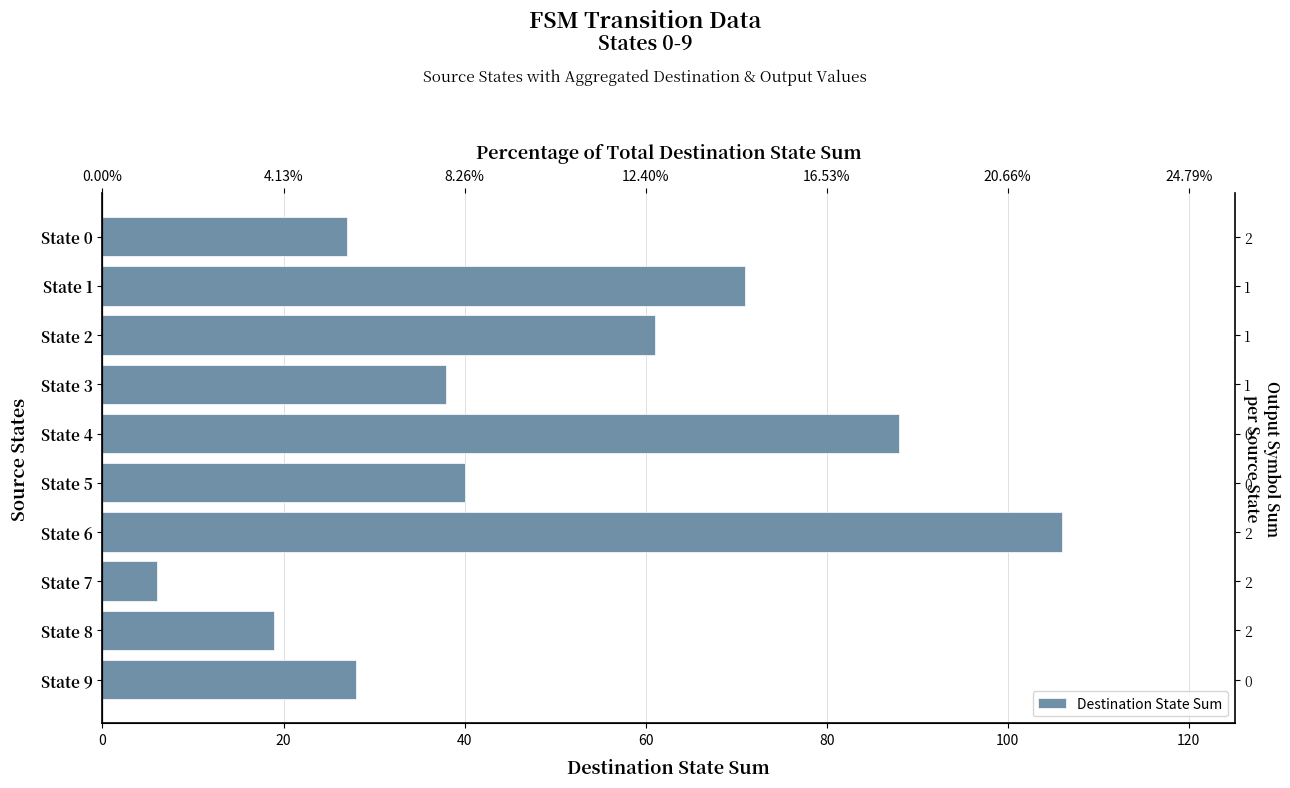

How many values are below 40?

5